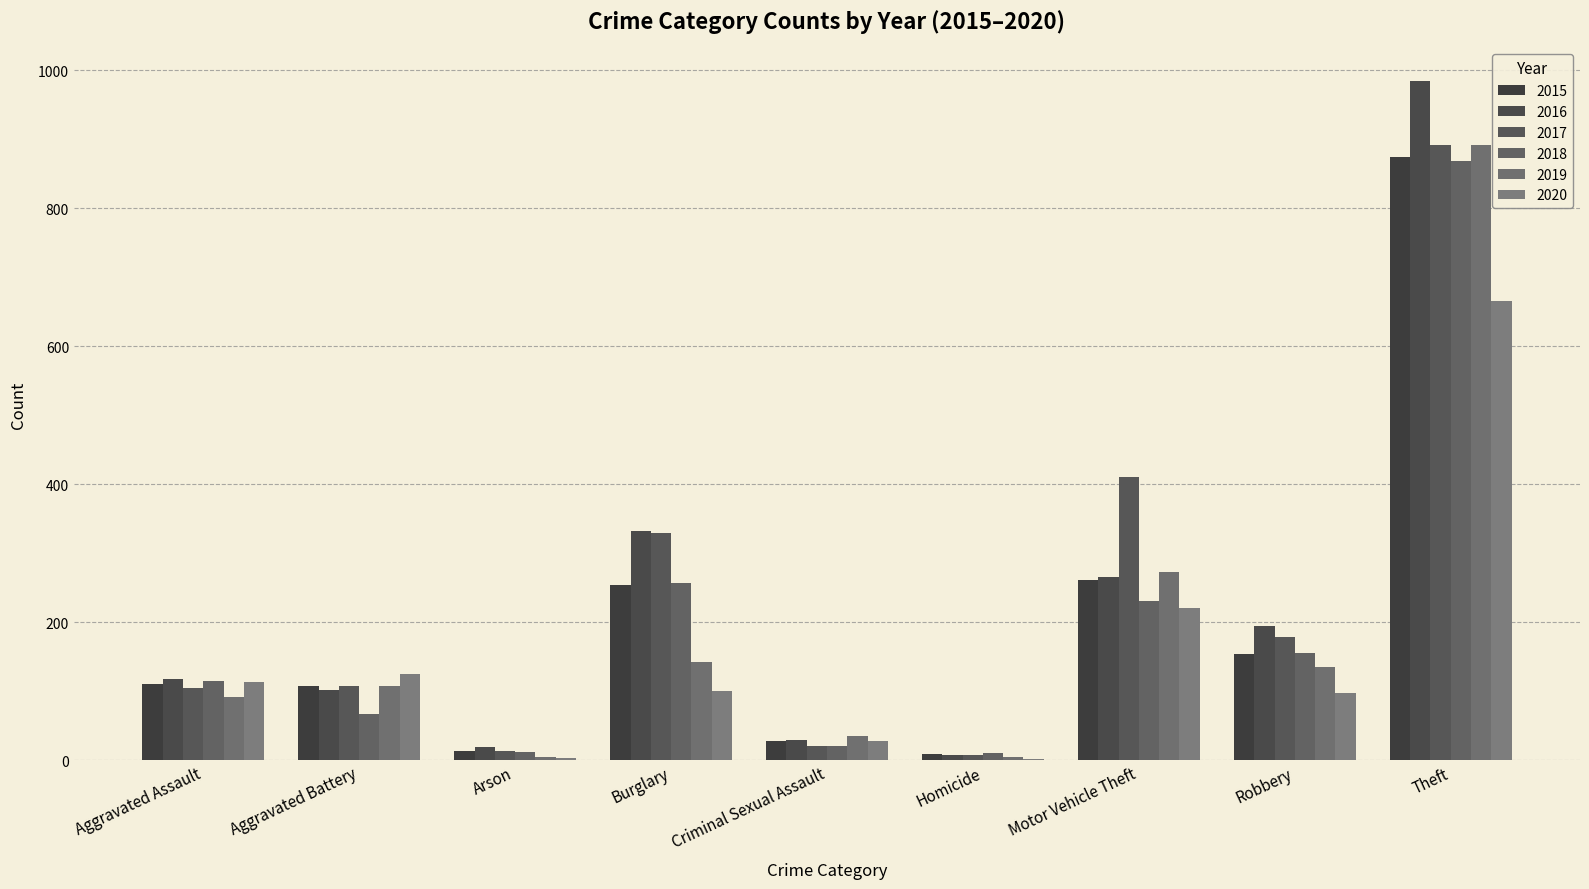

At which label is 2015 closest to 441?

Motor Vehicle Theft